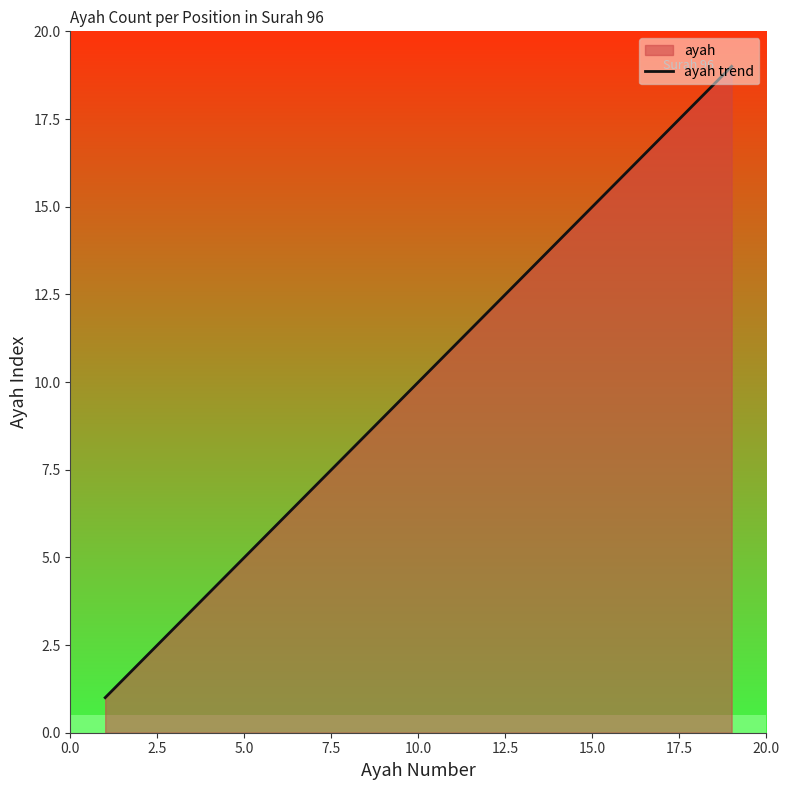

What is the maximum value shown in the chart?

19